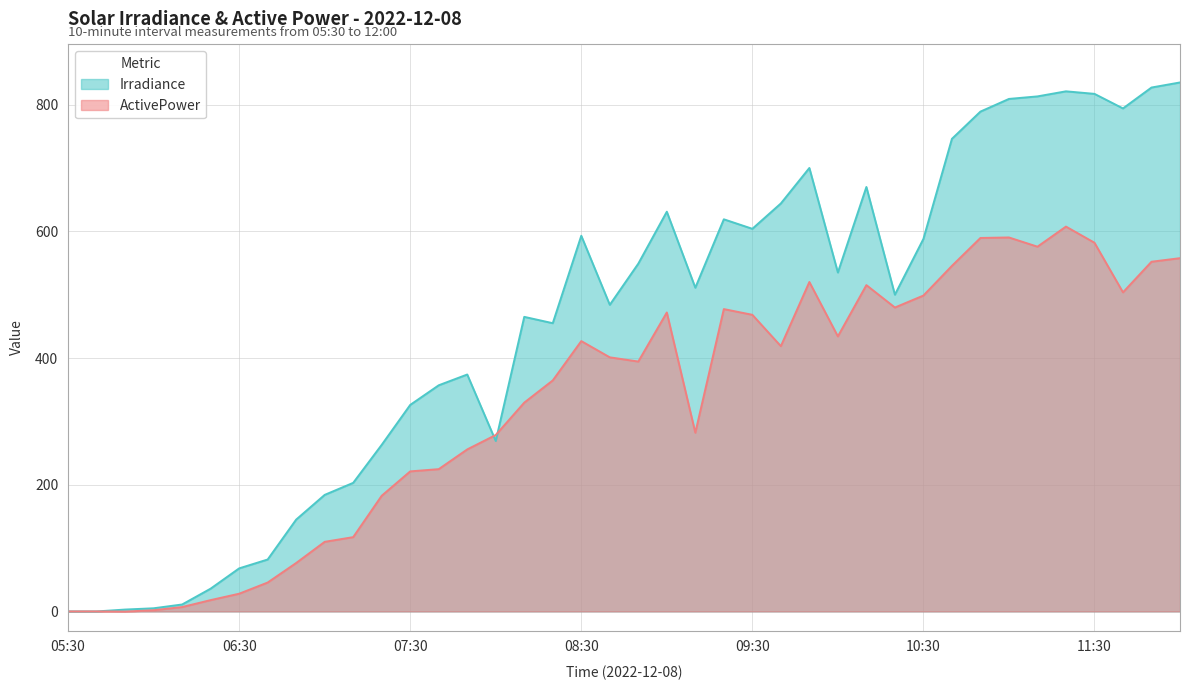

Between 05:30 and 07:20, which series saw the biggest shift?

Irradiance